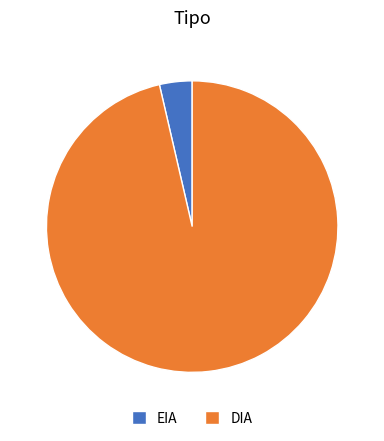

The EIA slice represents 4% of the pie. True or false?

True